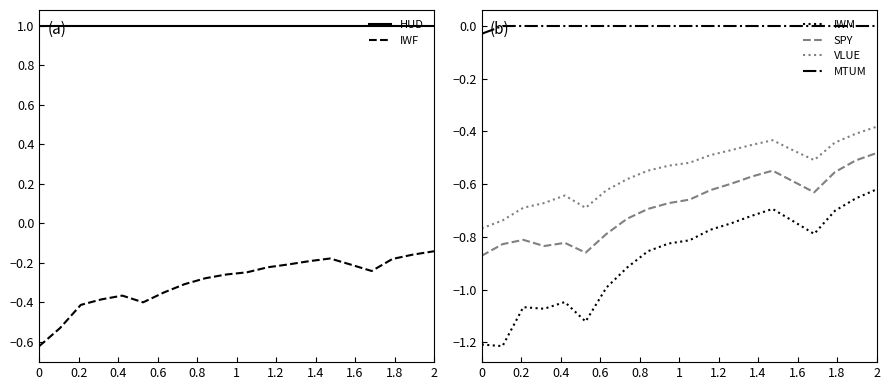

True or false: VLUE has more than 0 interior local peaks.

True